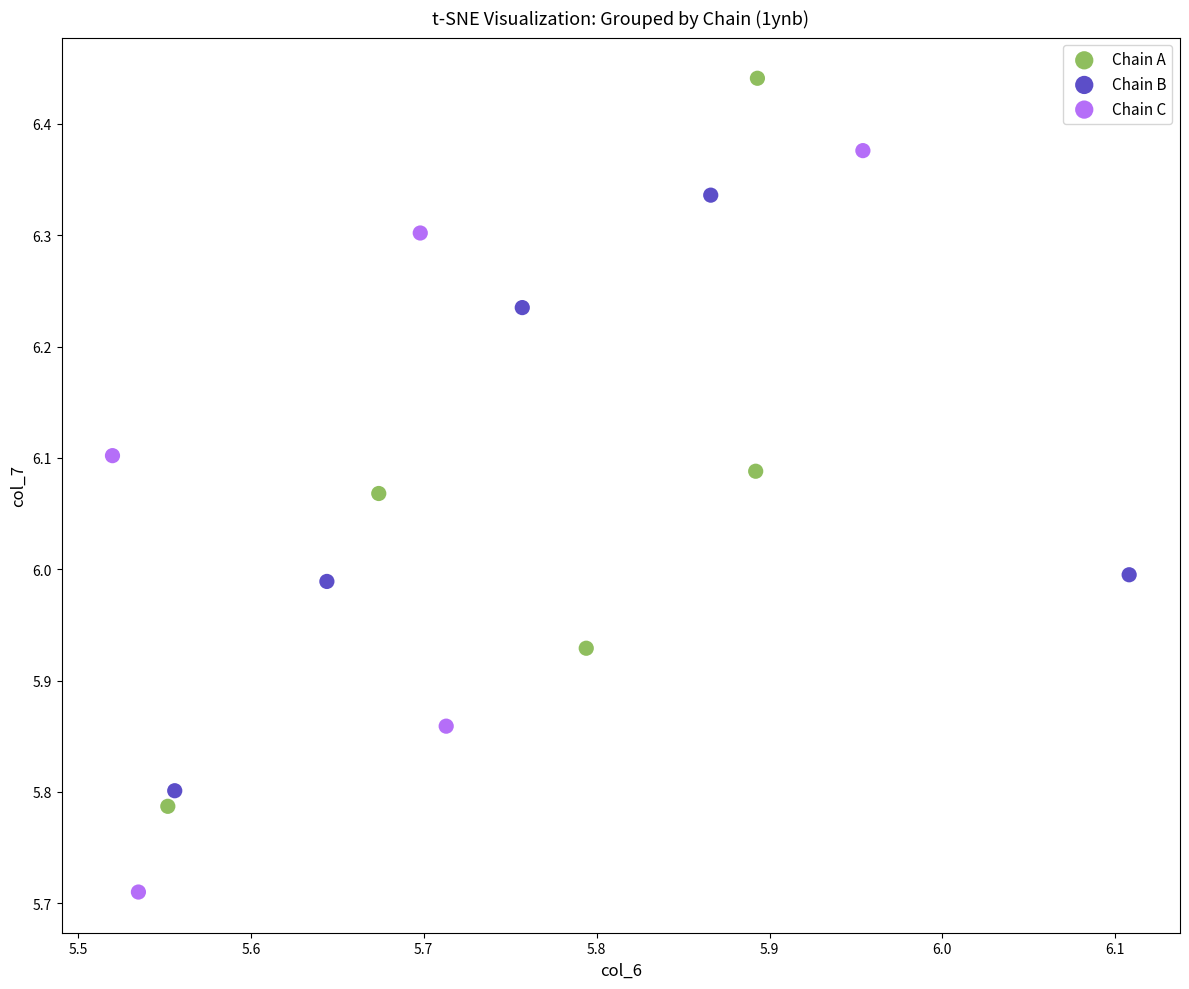

Which series has the widest spread of Y values?

Chain C